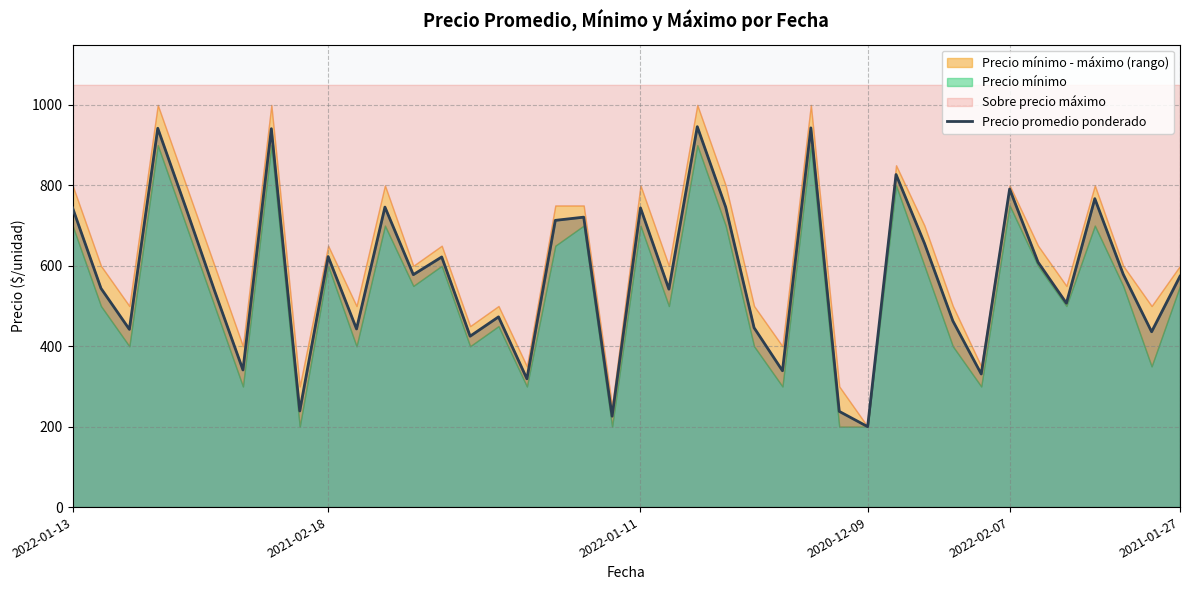

What is the greatest value displayed?

946